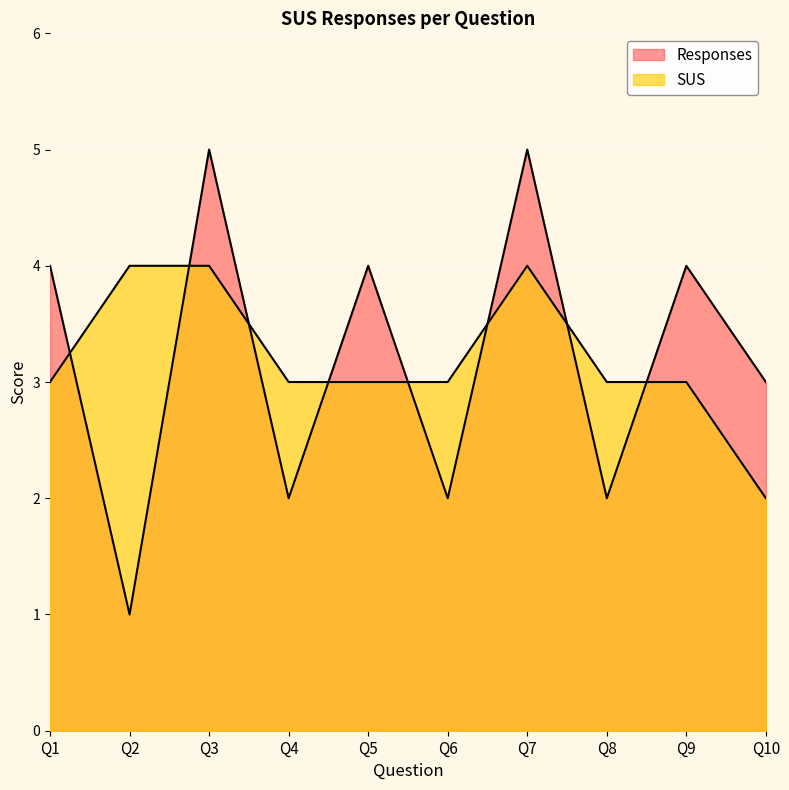

How many interior local valleys does the Responses series have?

4